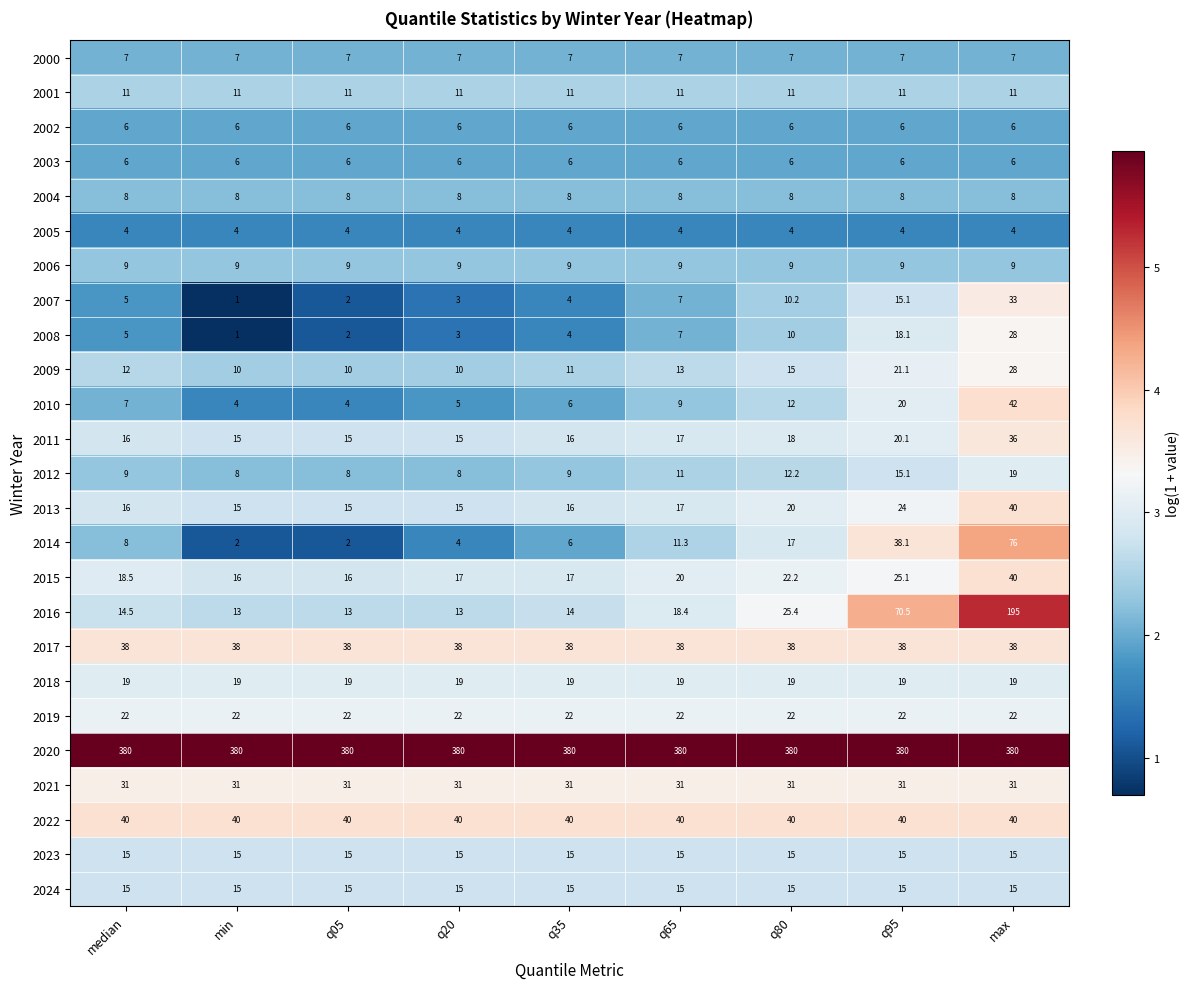

Which series has the widest spread of values?

2016